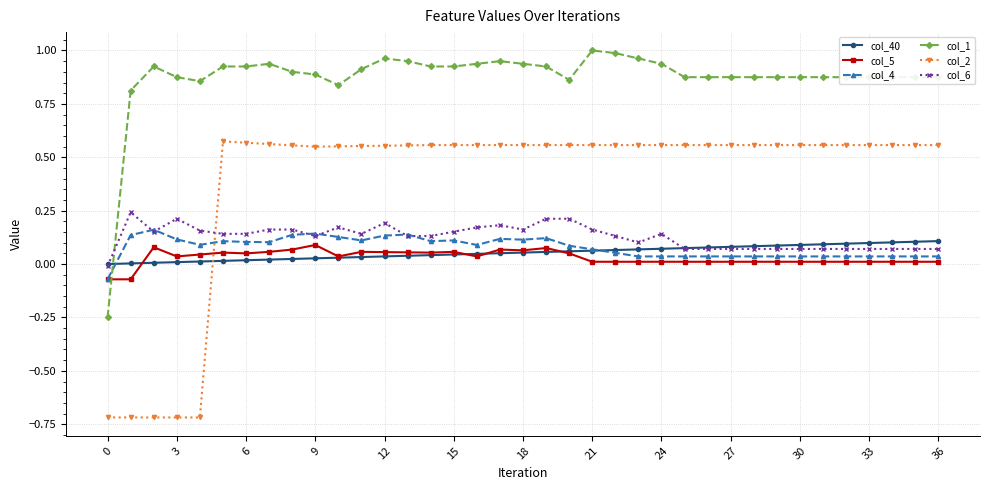

List the series in order of their peak value, highest first.

col_1, col_2, col_6, col_4, col_40, col_5